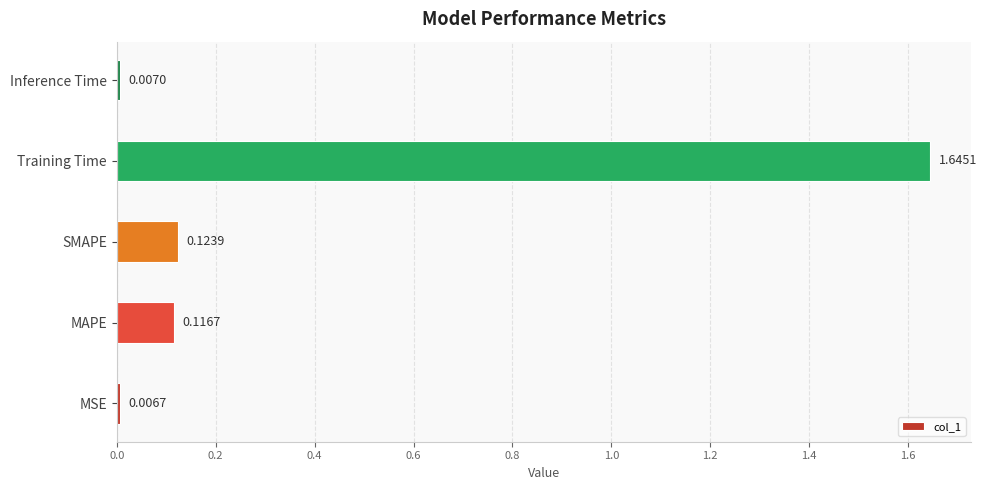

Rank the categories by value from lowest to highest.

MSE, Inference Time, MAPE, SMAPE, Training Time